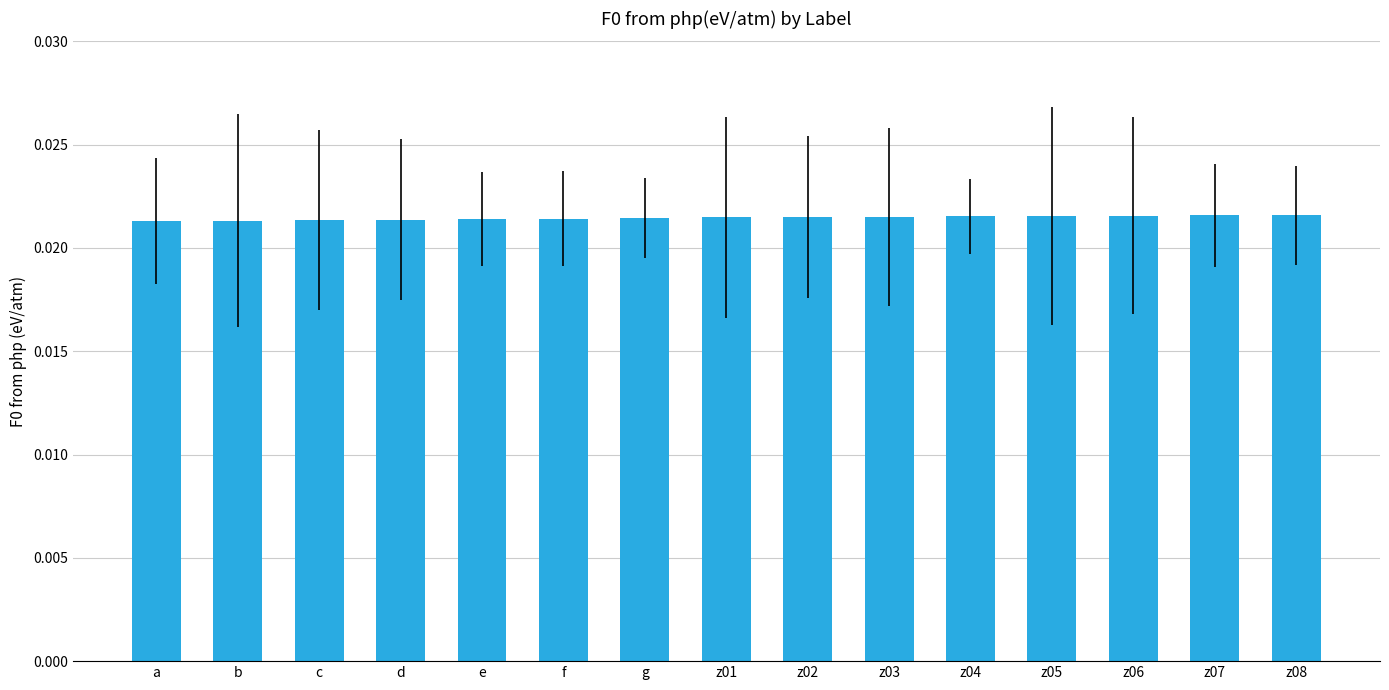

How many values are between 0 and 1?

15